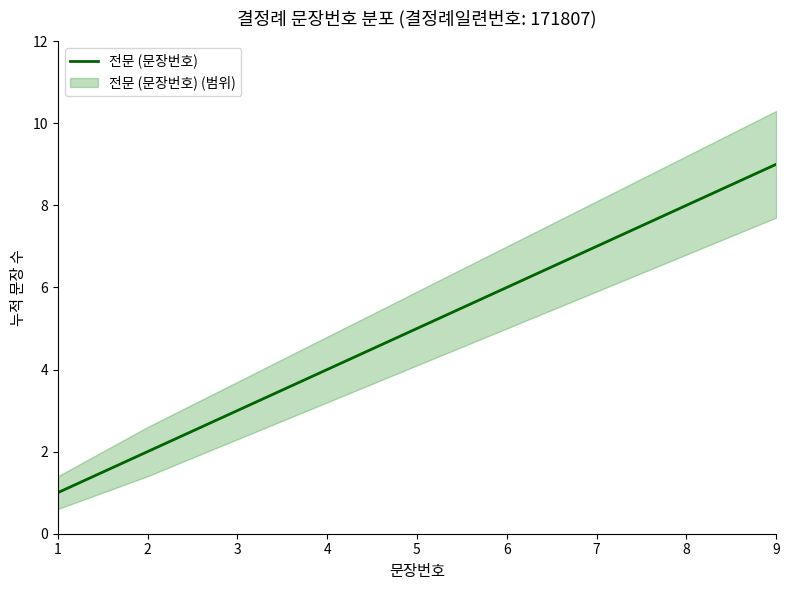

Which category has the lowest value across all series?

1